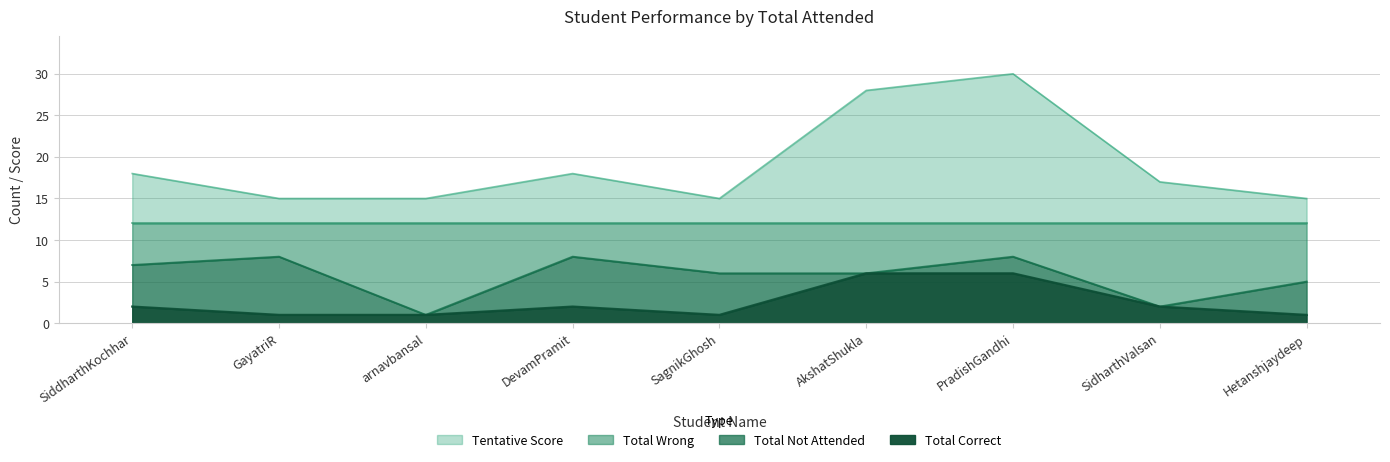

List the labels in order of Total Wrong value, smallest first.

arnavbansal, SidharthValsan, Hetanshjaydeep, SagnikGhosh, AkshatShukla, SiddharthKochhar, GayatriR, DevamPramit, PradishGandhi